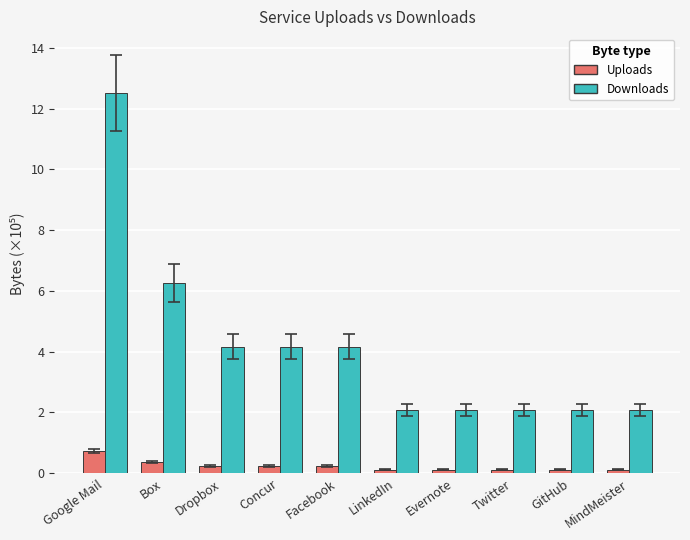

How many groups of bars are there?

10